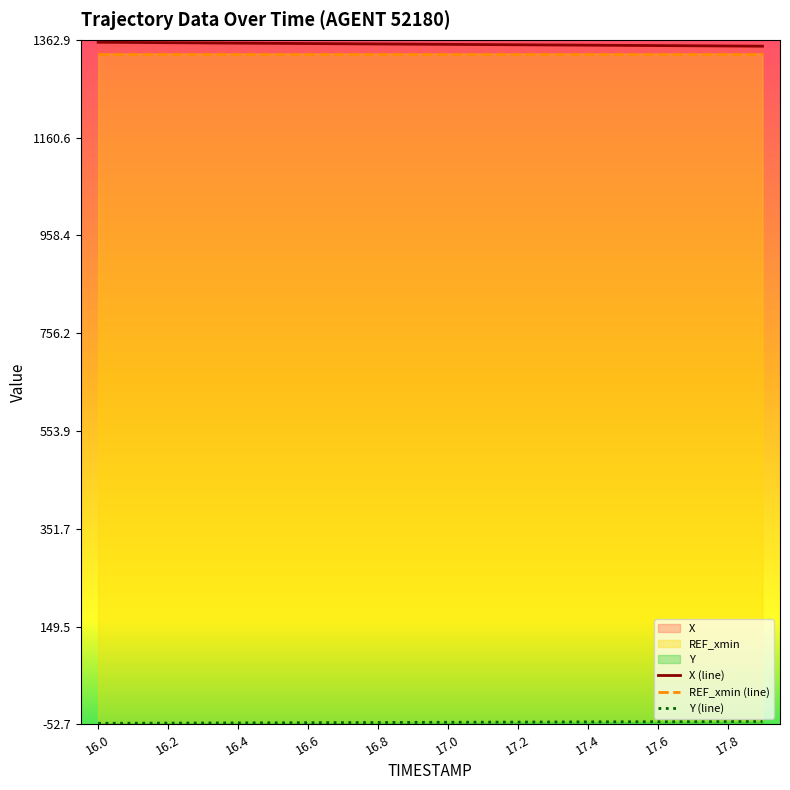

What is the difference between the highest and lowest values at 17.2?

1400.9